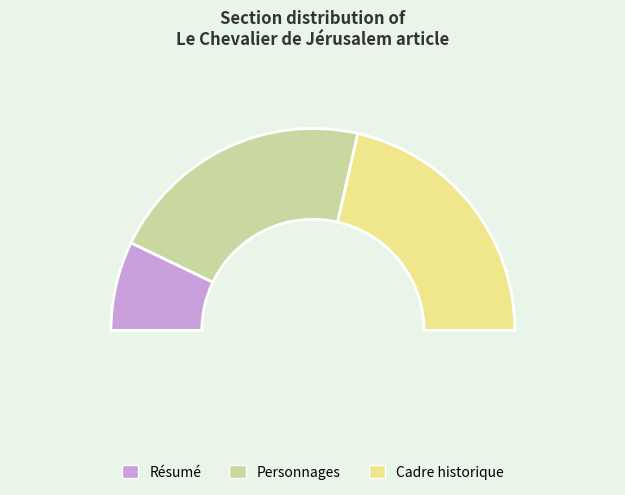

To the nearest percent, what is the difference between the Résumé and Personnages slice percentages?

29%